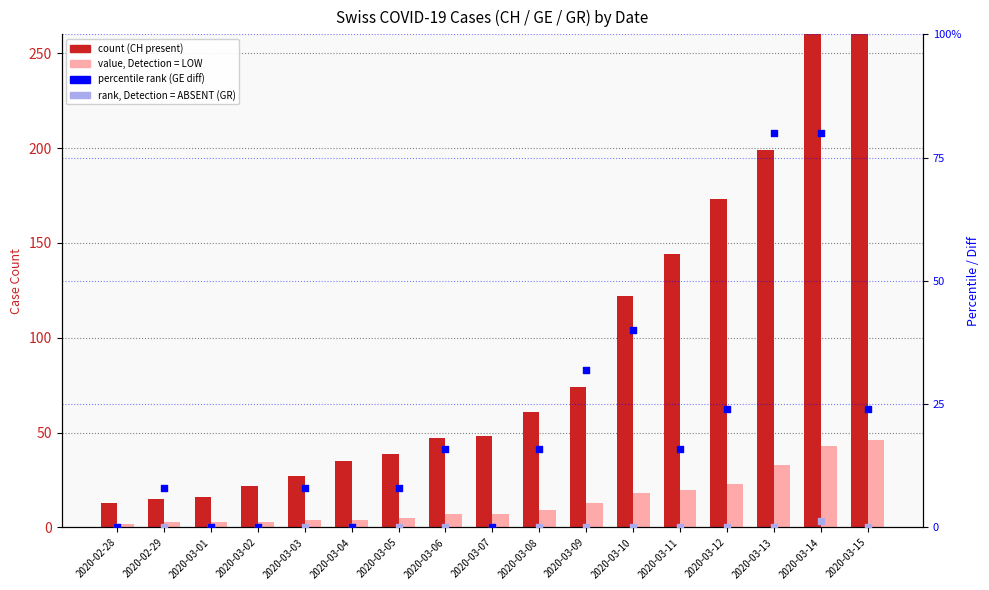

At which category is the sum across all series the highest?

2020-03-14